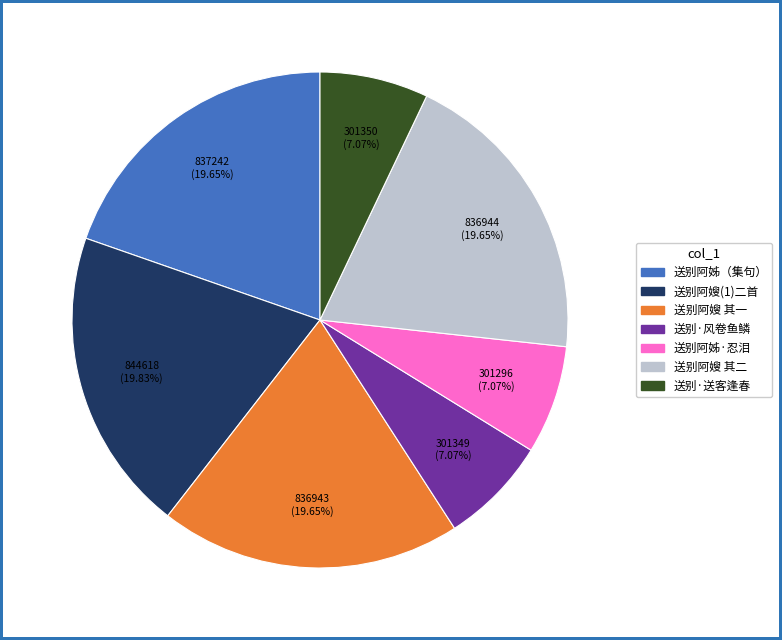

Is there any slice that represents more than half of the pie?

No